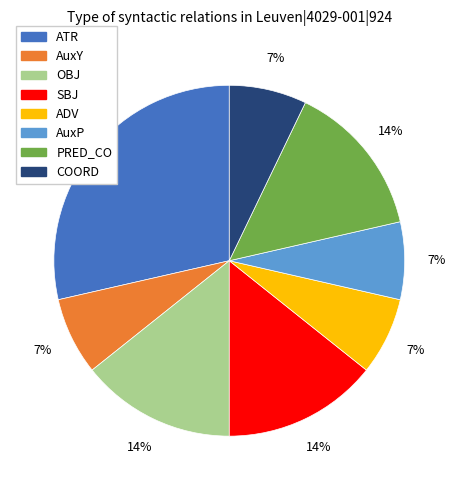

Is there any slice that represents more than half of the pie?

No